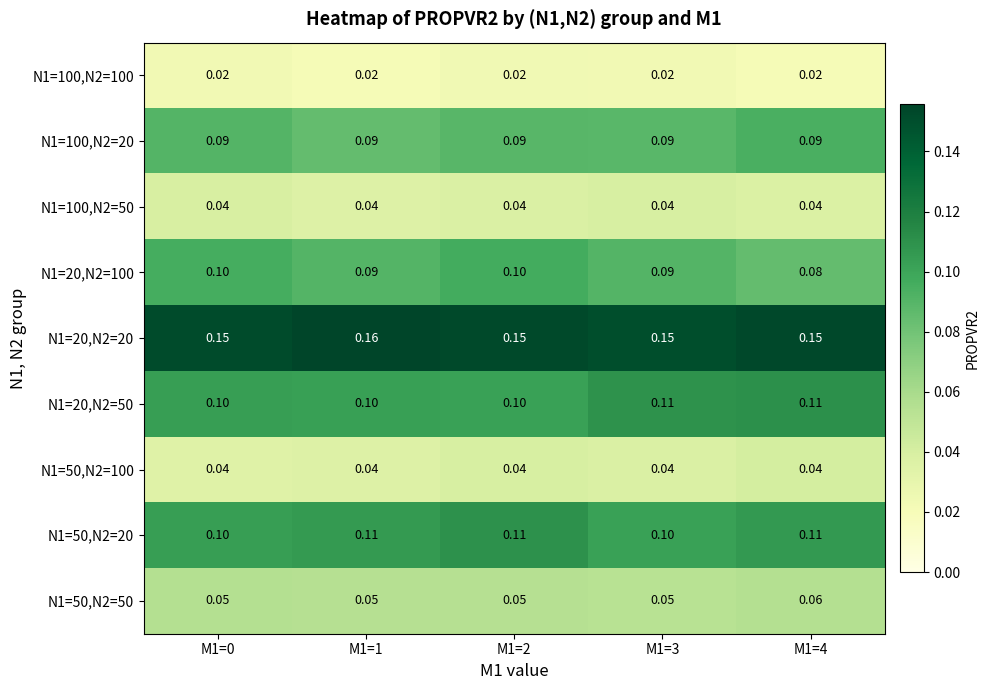

Is the value of N1=100,N2=20 at M1=2 greater than the value of N1=100,N2=100 at M1=3?

Yes